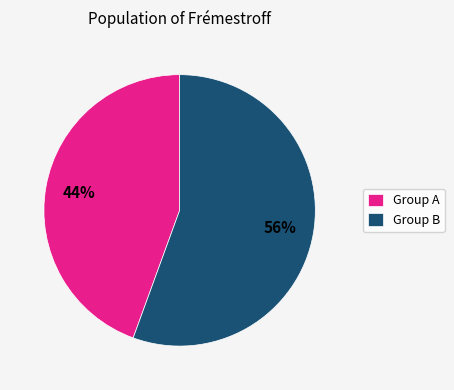

What is the ratio of the value at Group B to the value at Group A?

1.3